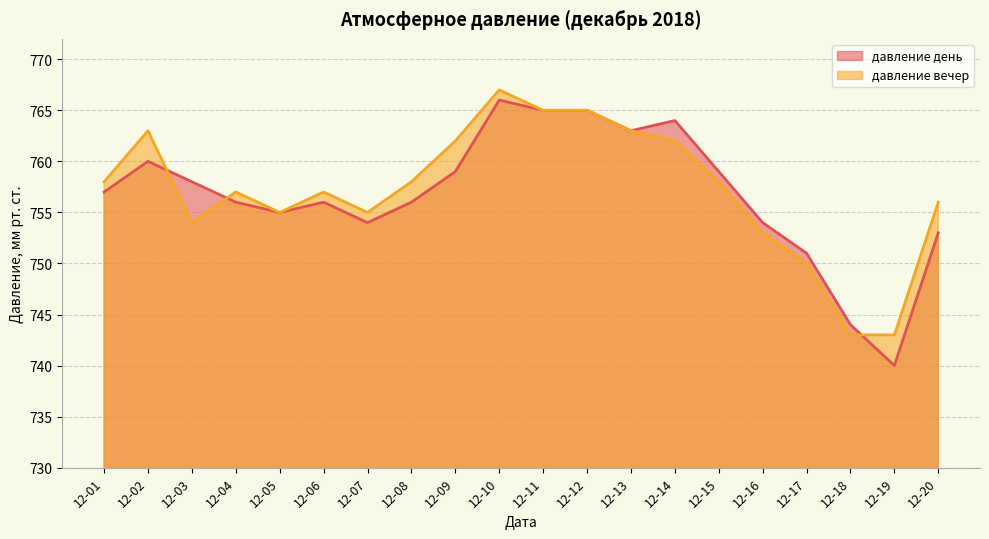

How many lines are shown in the chart?

2